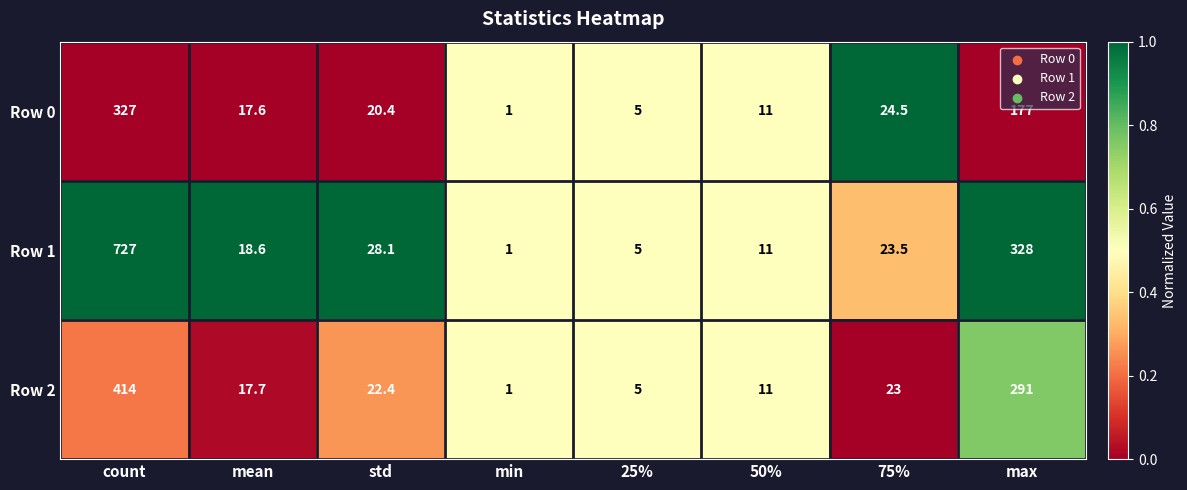

At which category does the chart reach its minimum across all series?

min